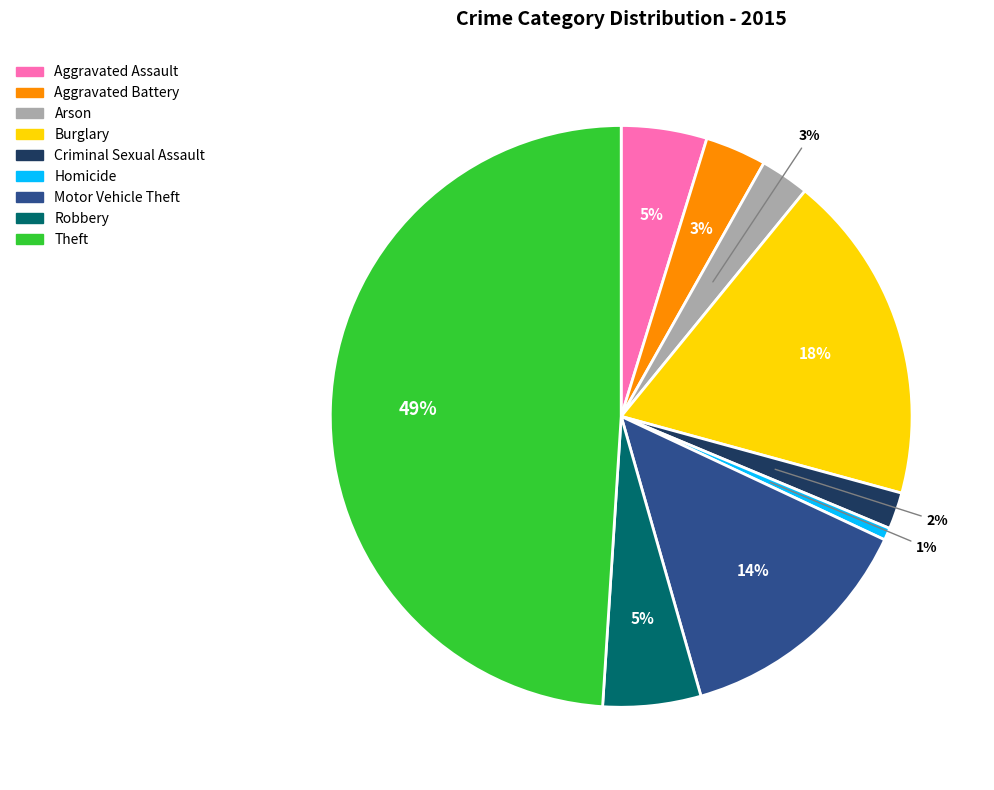

To the nearest percent, what portion does Aggravated Battery represent?

3%